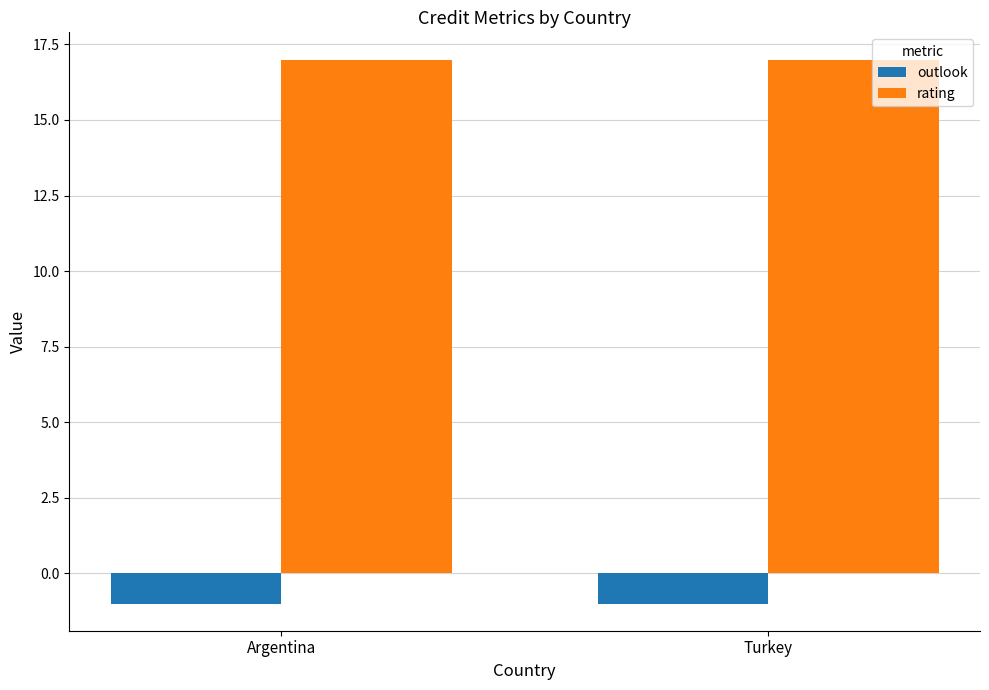

What is the value of the outlook bar at the 2nd from the left?

-1